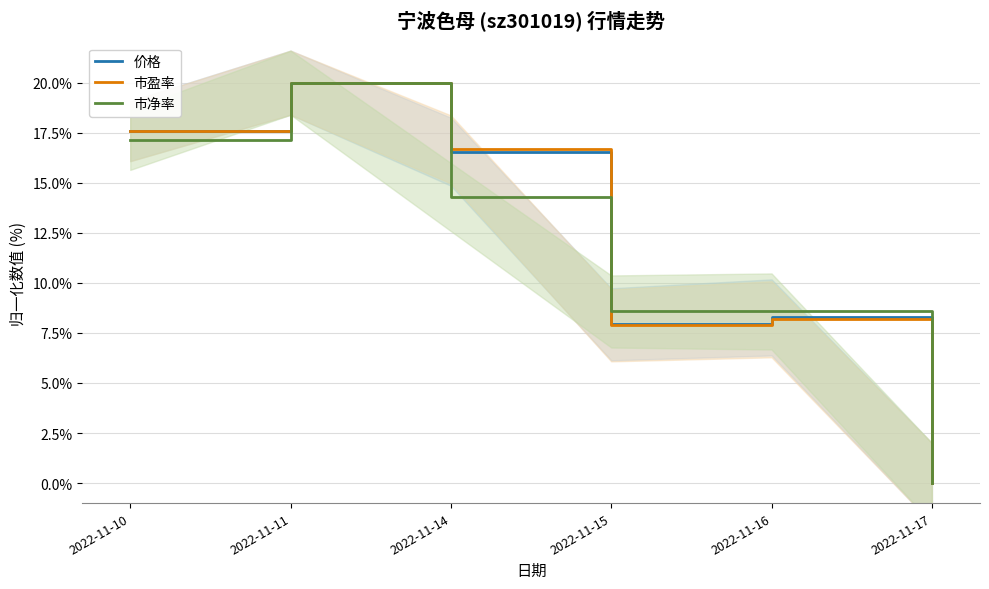

At which label does 市净率 reach its minimum?

2022-11-17